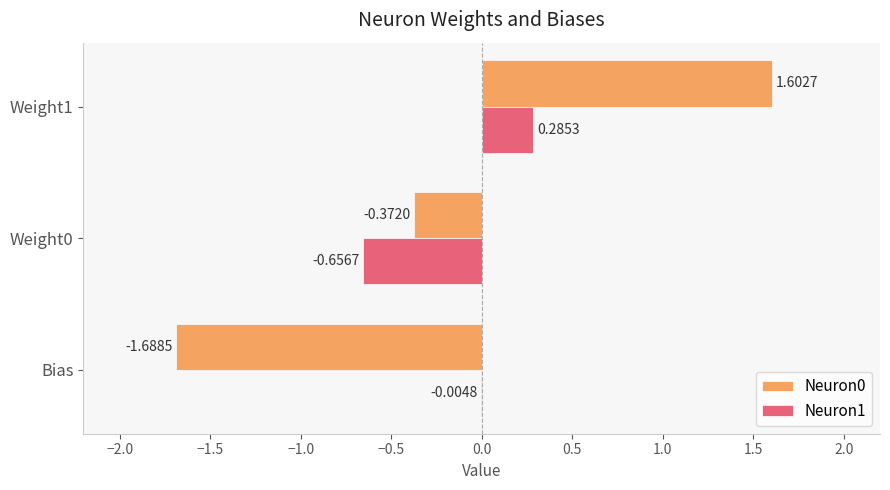

What is the sum of the Neuron0 values at Weight1 and Weight0?

1.2